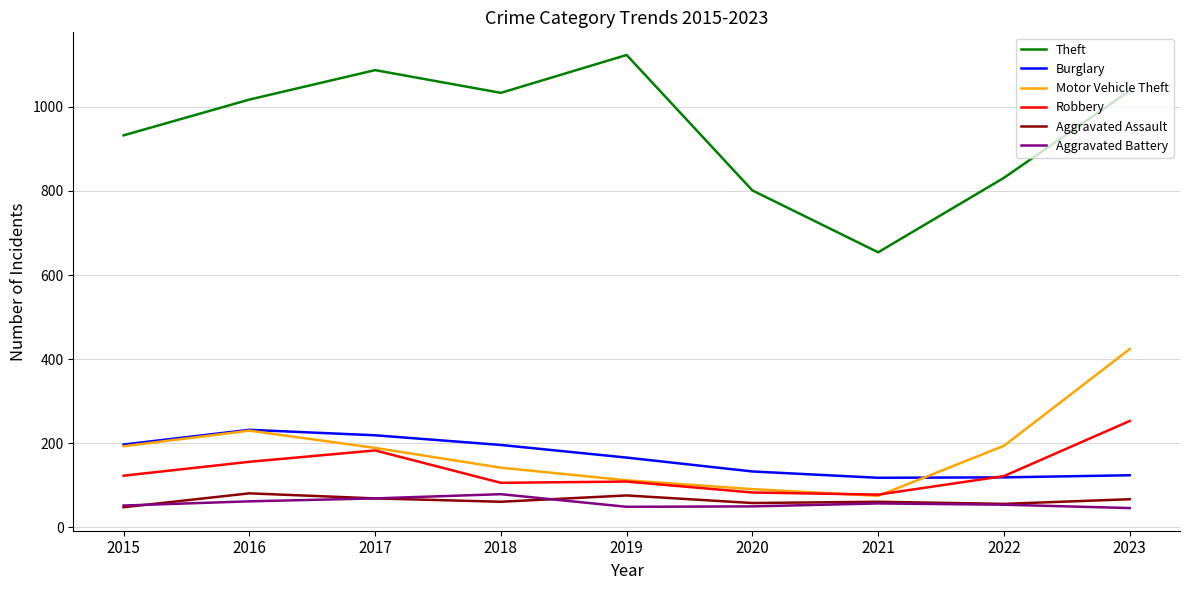

True or false: Robbery and Aggravated Battery cross at least once.

False